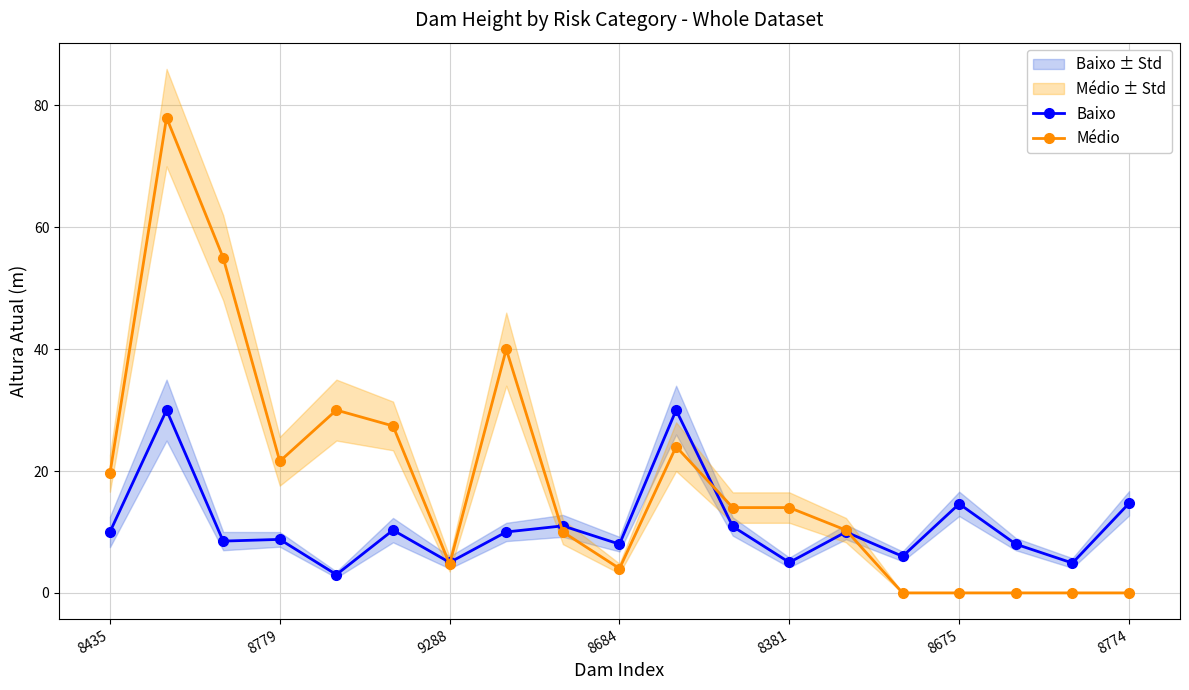

What is the difference between the maximum and minimum values in the Baixo series?

27.0